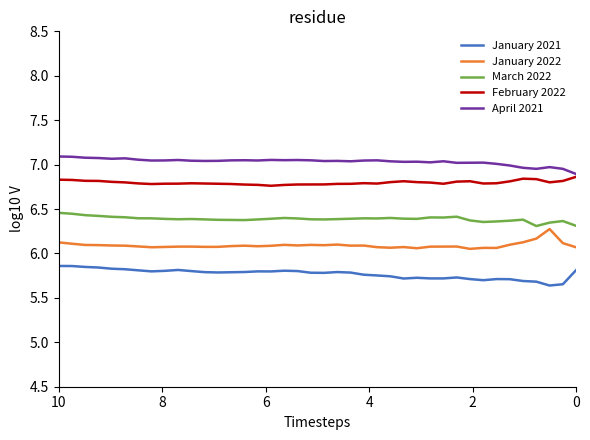

Rank the series by their average value, from highest to lowest.

April 2021, February 2022, March 2022, January 2022, January 2021